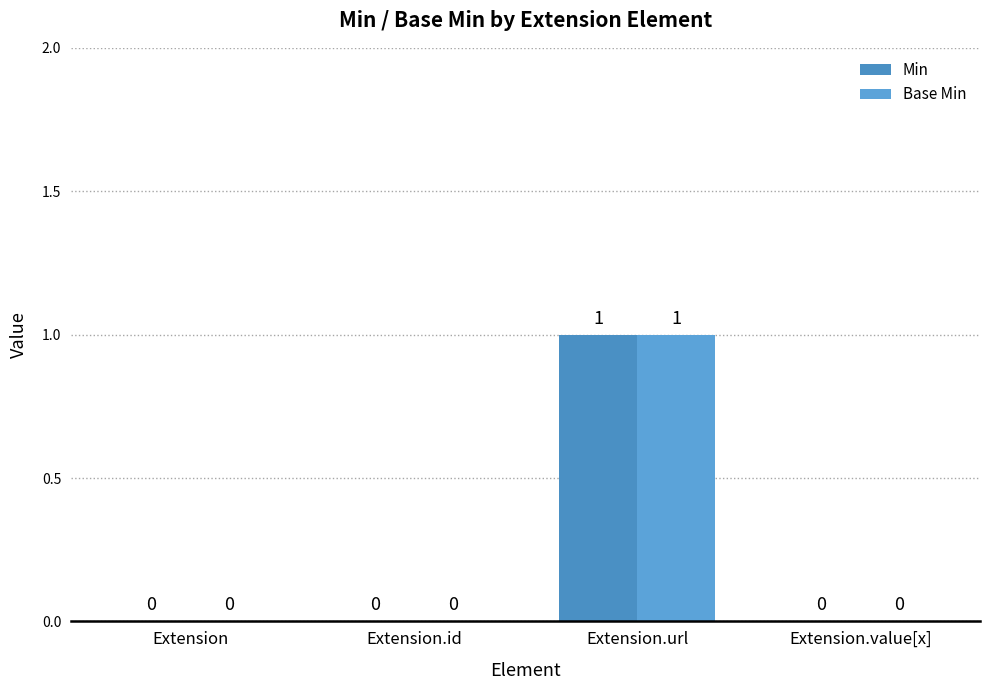

Count the number of data series in this chart.

2